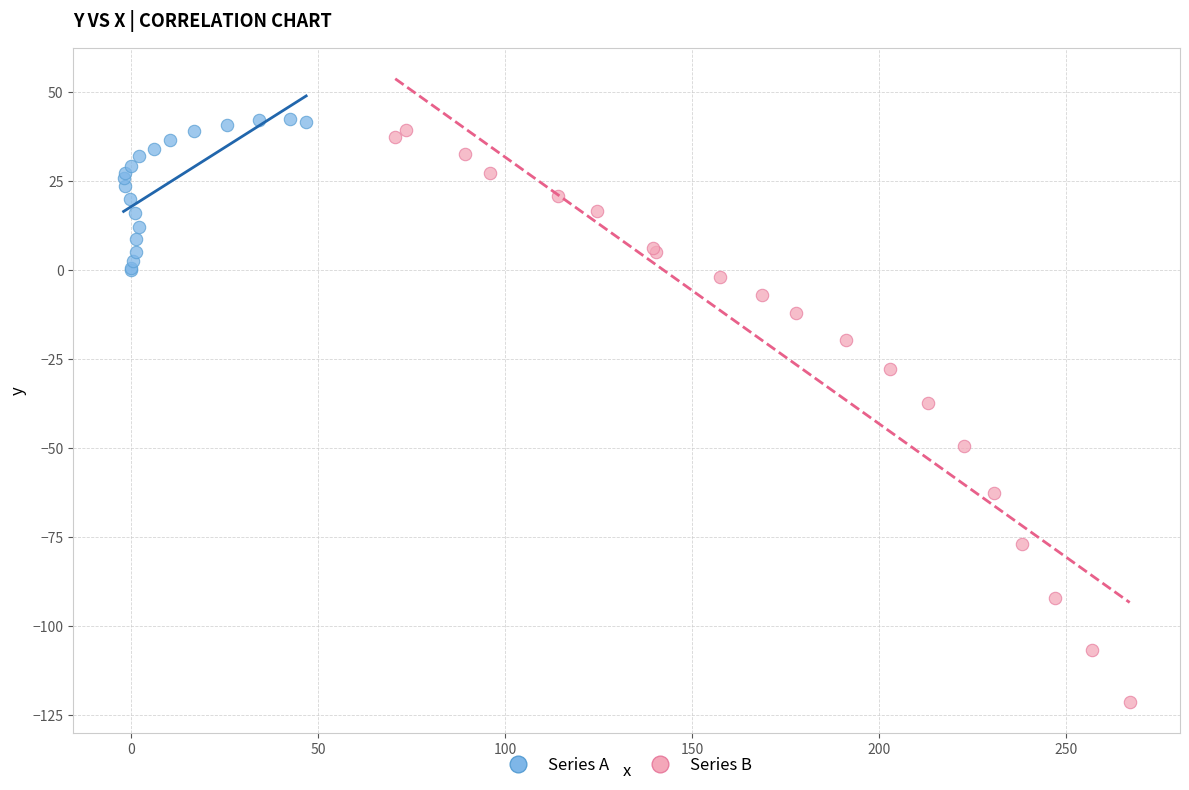

Which series reaches the minimum Y coordinate?

Series B